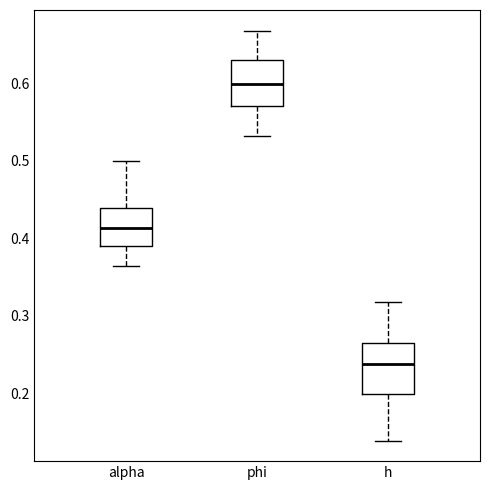

Which box's median line is the lowest?

h